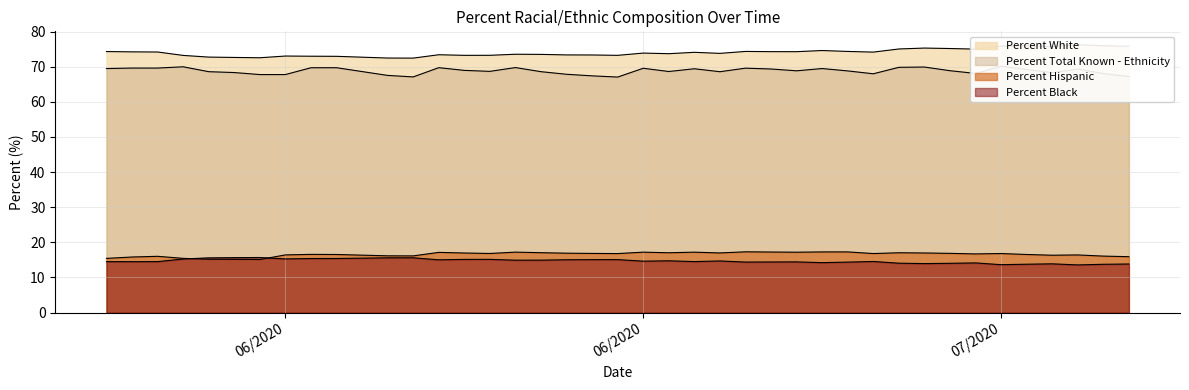

How many data points in Percent Total Known - Ethnicity are less than 68?

9